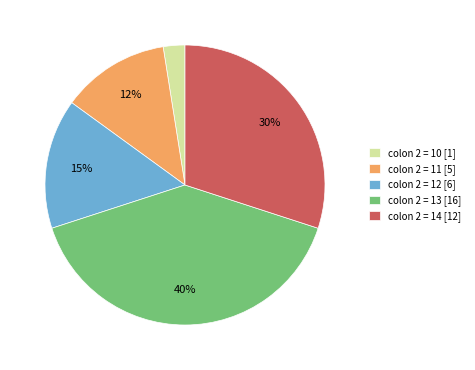

To the nearest percent, what is the average slice percentage?

20%